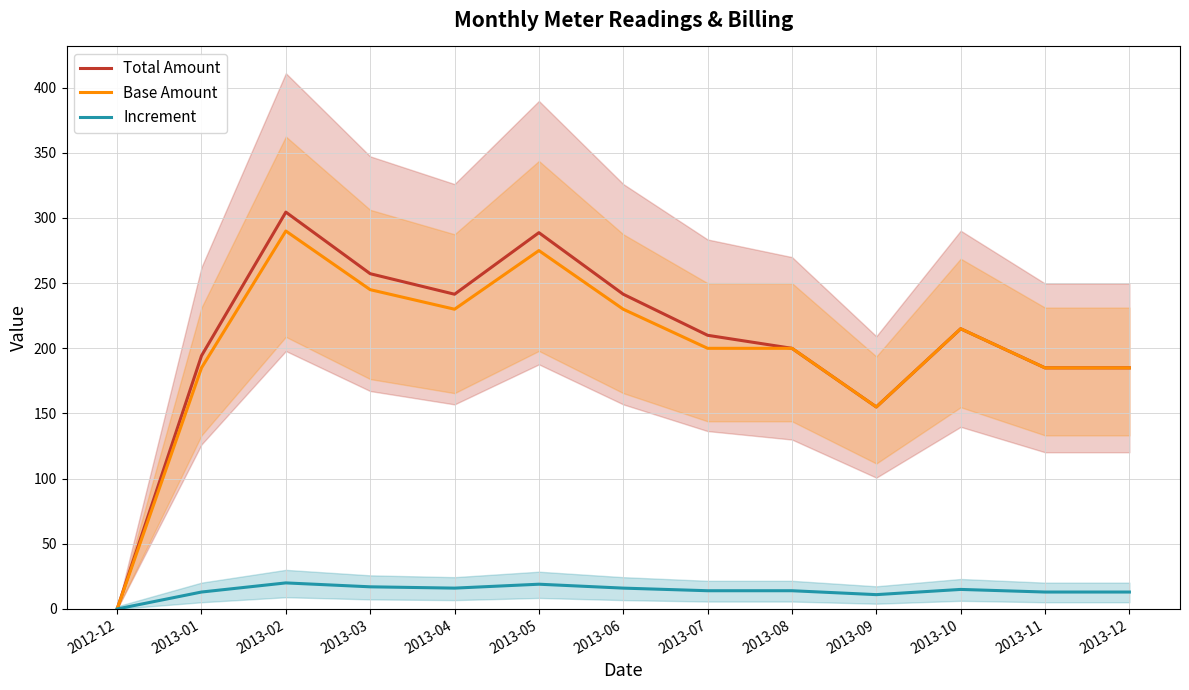

Reading left to right, transcribe all the data shown in this chart.

Total Amount: 0.0	194.2	304.5	257.2	241.5	288.8	241.5	210.0	200.0	155.0	215.0	185.0	185.0
Base Amount: 0.0	185.0	290.0	245.0	230.0	275.0	230.0	200.0	200.0	155.0	215.0	185.0	185.0
Increment: 0.0	13.0	20.0	17.0	16.0	19.0	16.0	14.0	14.0	11.0	15.0	13.0	13.0